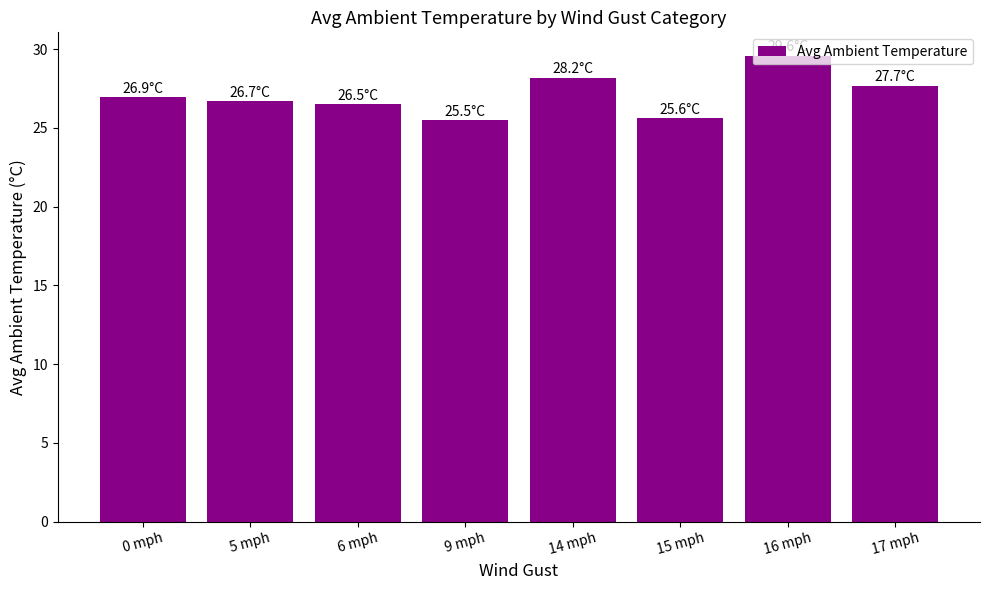

Which label corresponds to the largest value in the chart?

16 mph